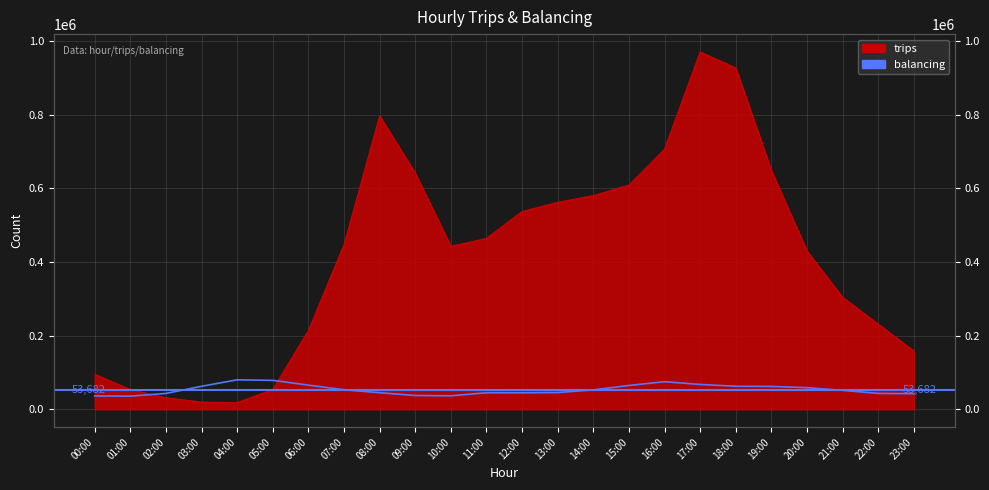

At which category is the sum across all series the highest?

17:00